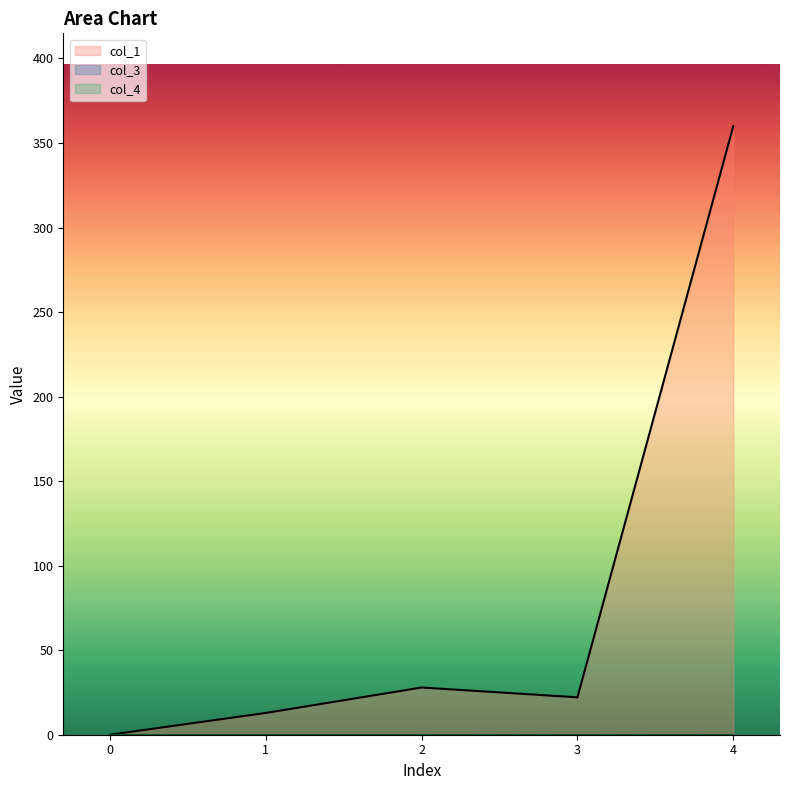

What is the highest value of the col_1 series?

359.9